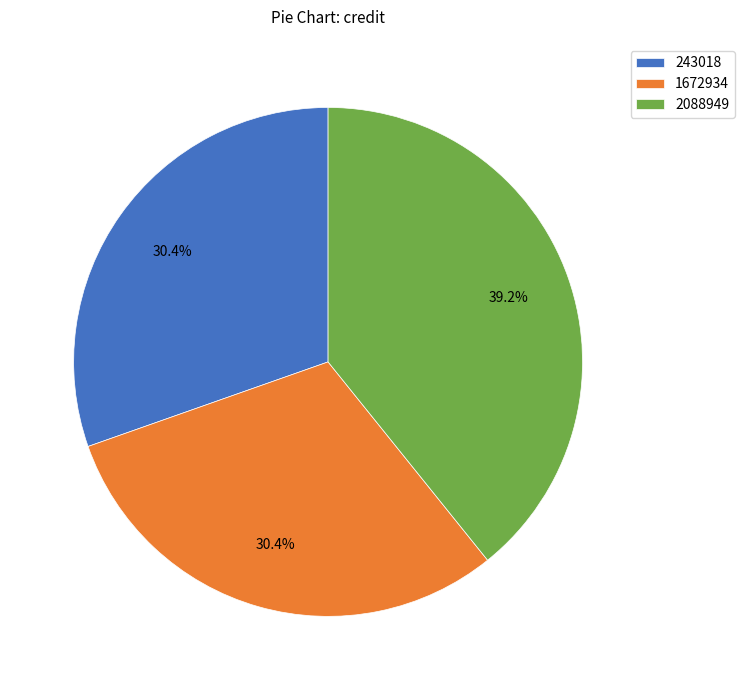

To the nearest percent, what is the difference between the largest and smallest slice percentages?

9%